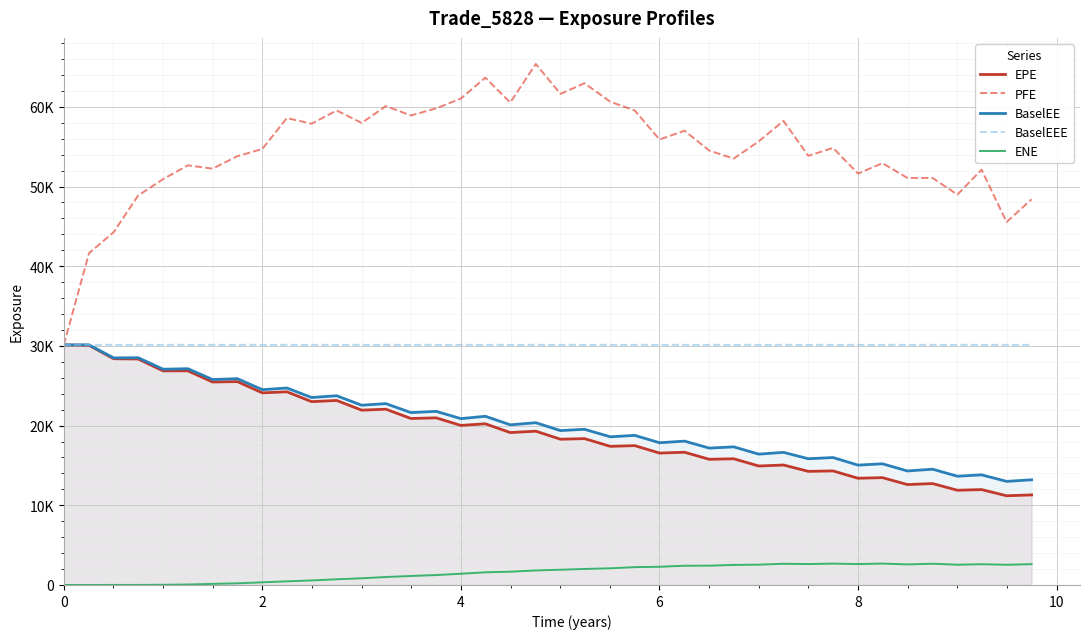

What is the average value of the EPE series?

19354.5